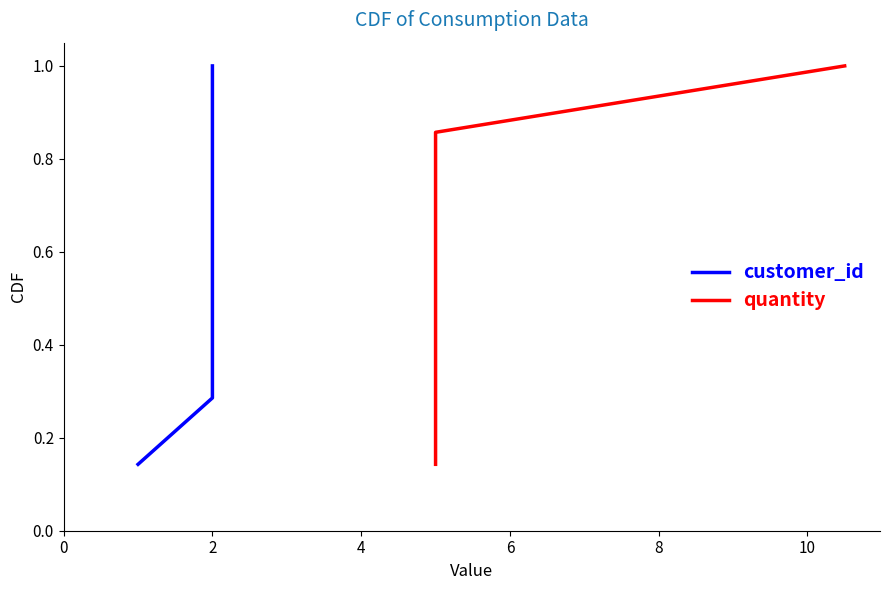

Does the chart have visible grid lines?

No